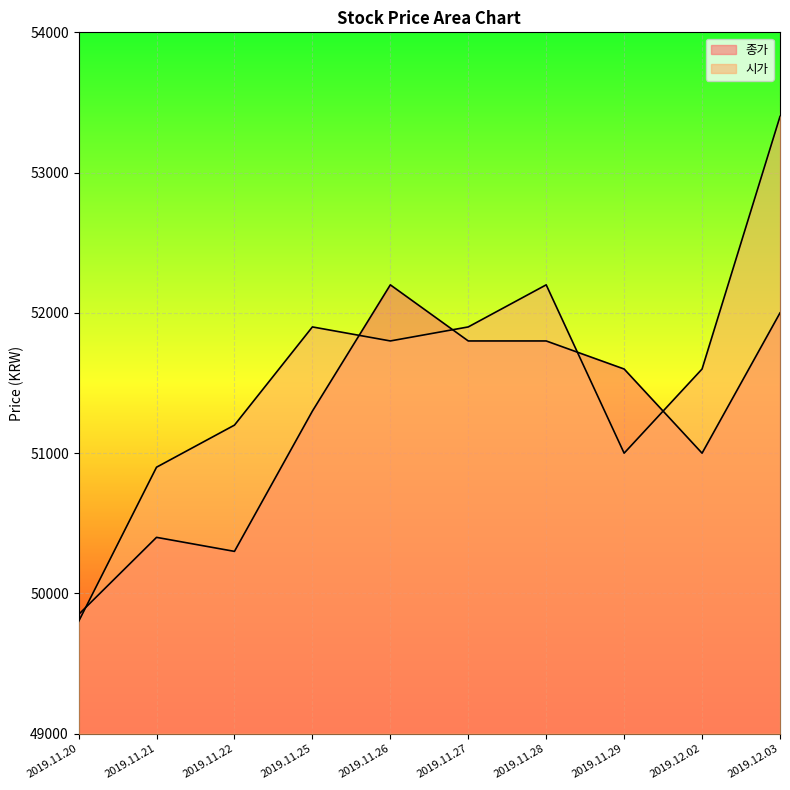

What is the smallest value displayed?

49800